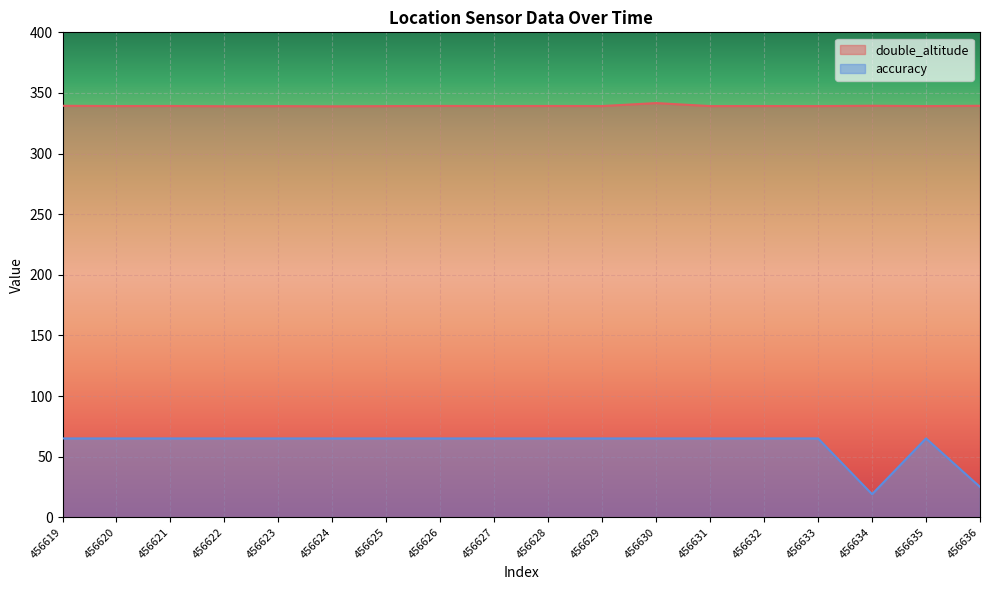

Between 456625 and 456635, which series saw the biggest shift?

double_altitude